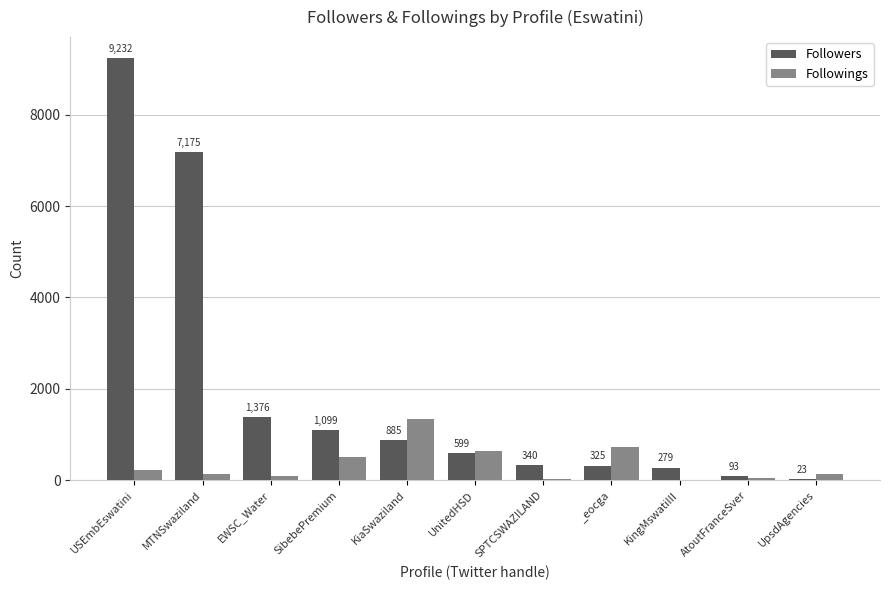

What is the sum of all Followers values?

21426